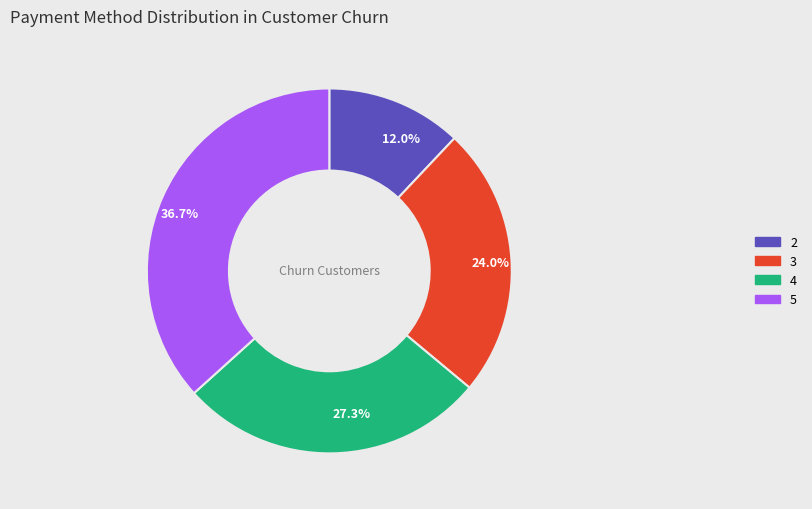

How much of the chart is everything except 24.0%?

76.0%